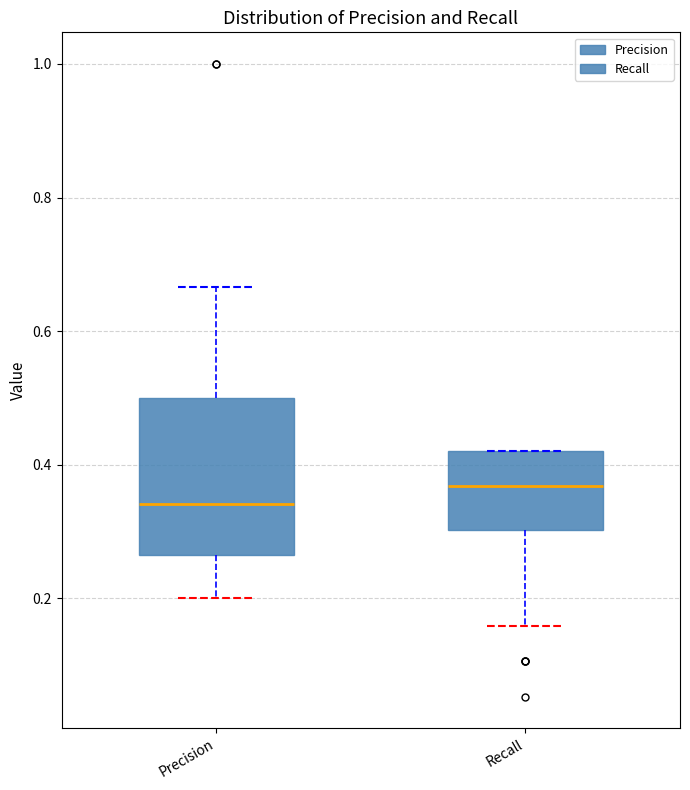

Reading left to right, transcribe this box plot: for each box, give where its median line is, the range the box spans, and where its two whiskers end, as read against the y-axis. The values are not printed on the chart, so give them approximately, as read against the axis.

Precision: median 0.34, box 0.26 to 0.50, whiskers 0.20 to 0.66
Recall: median 0.36, box 0.30 to 0.42, whiskers 0.16 to 0.42